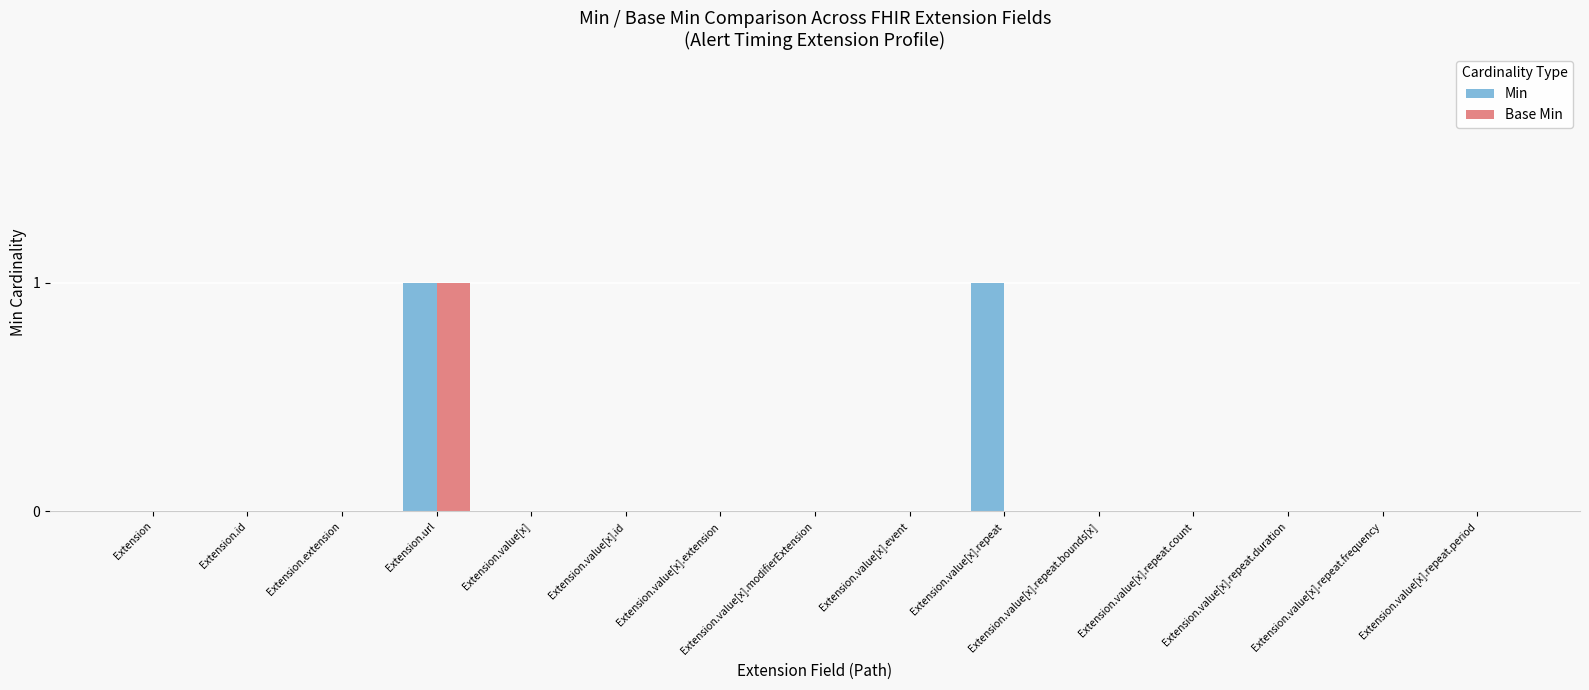

Is it true that Min equals 0 at Extension.value[x]?

True